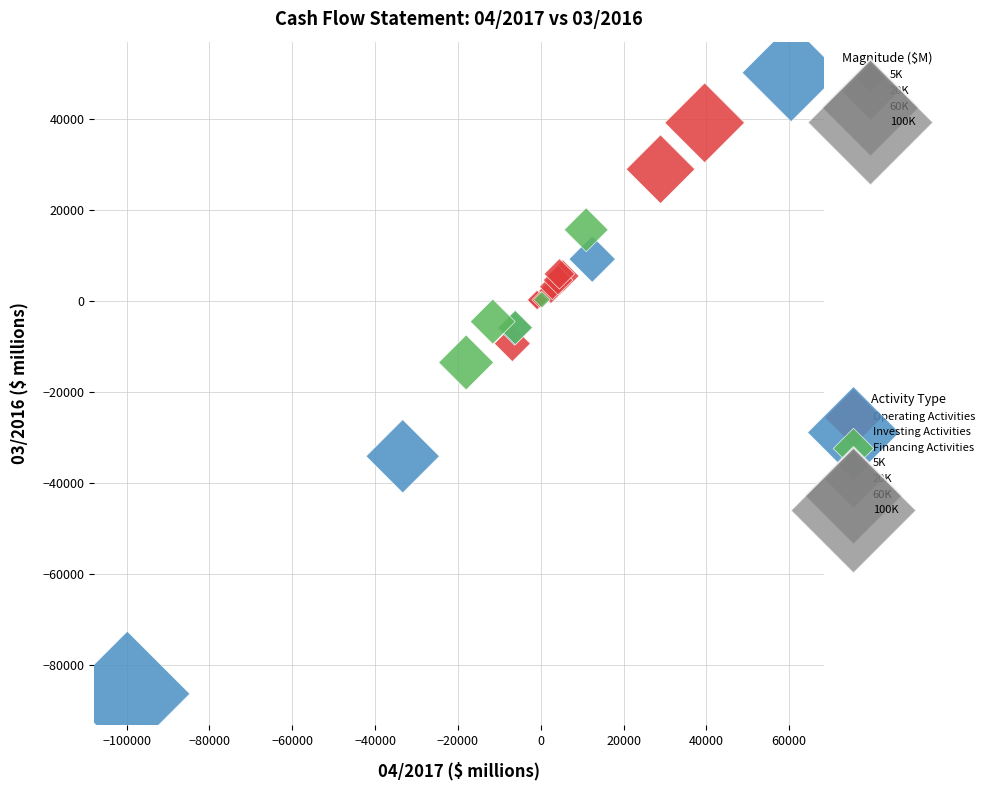

Which series contains the lowest Y value?

Investing Activities